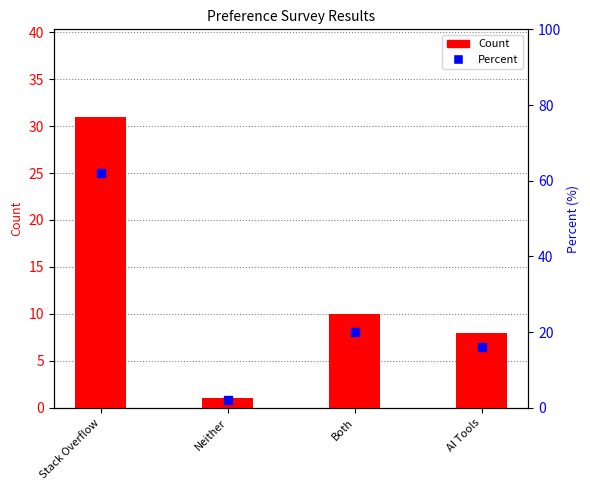

Which series contains the highest Y value?

Percent